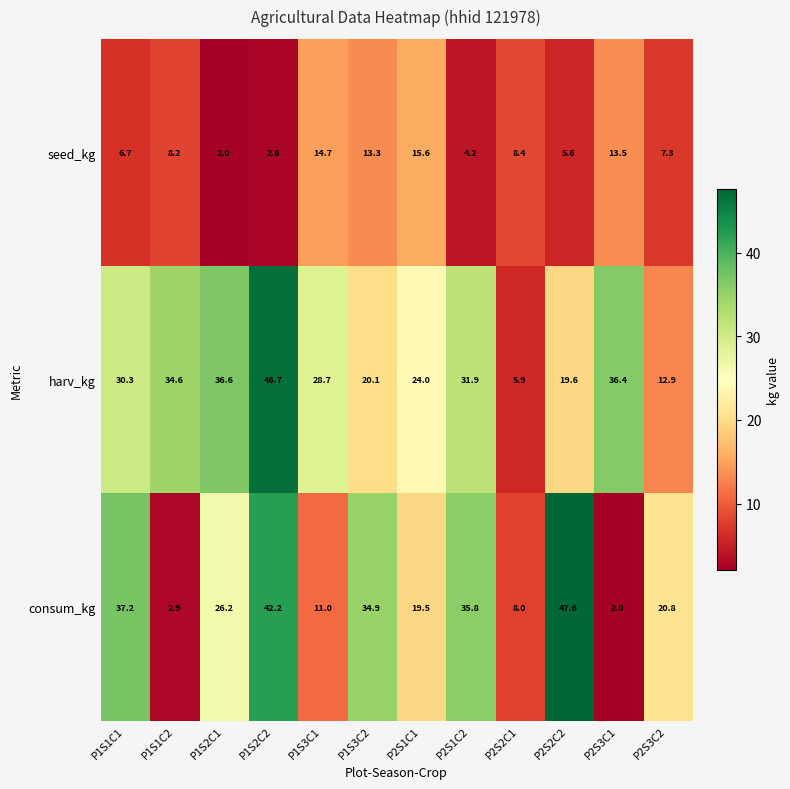

What is the difference between the seed_kg values at P1S2C2 and P2S3C1?

10.9